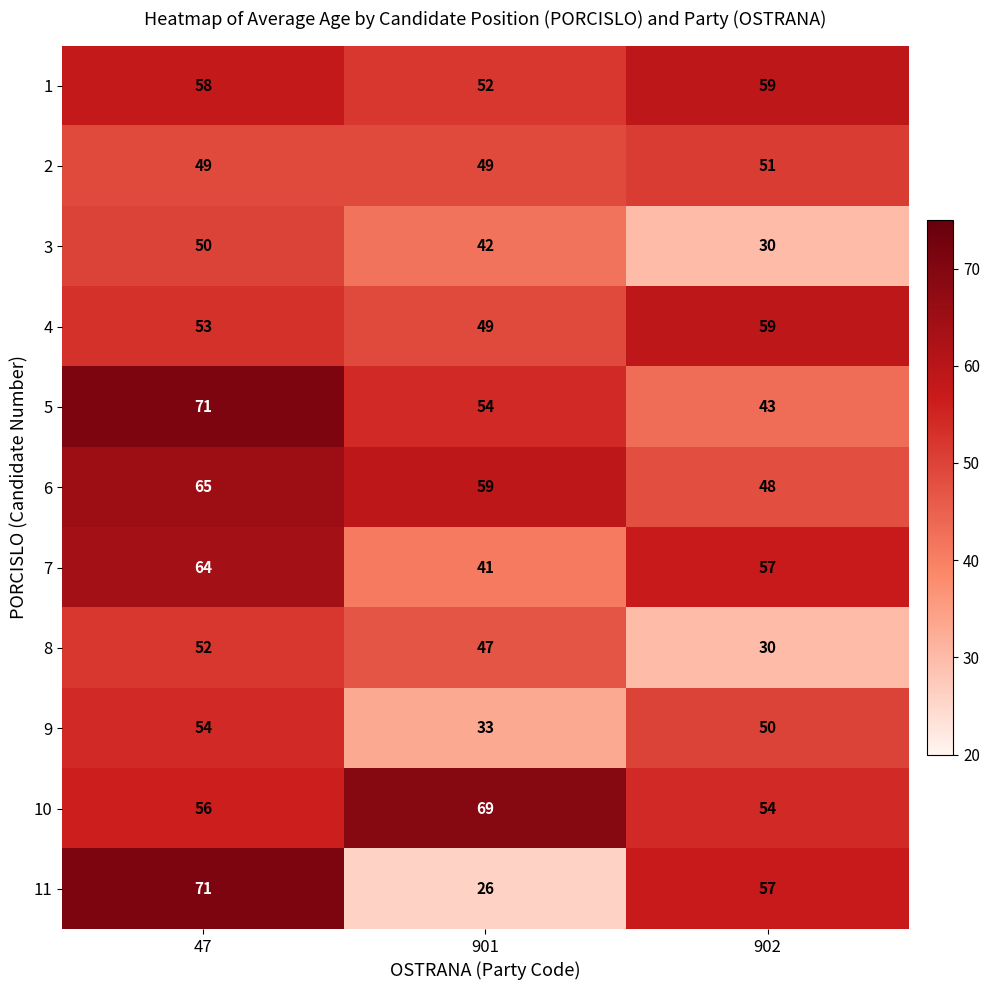

The 1 series shows 52 at 901. True or false?

True